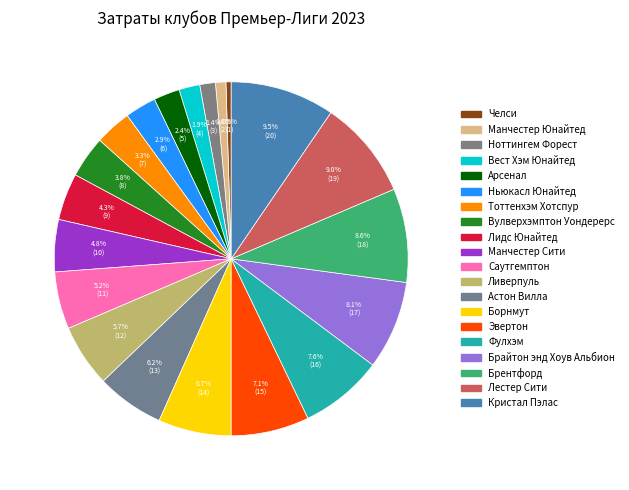

How many segments does this pie chart have?

20